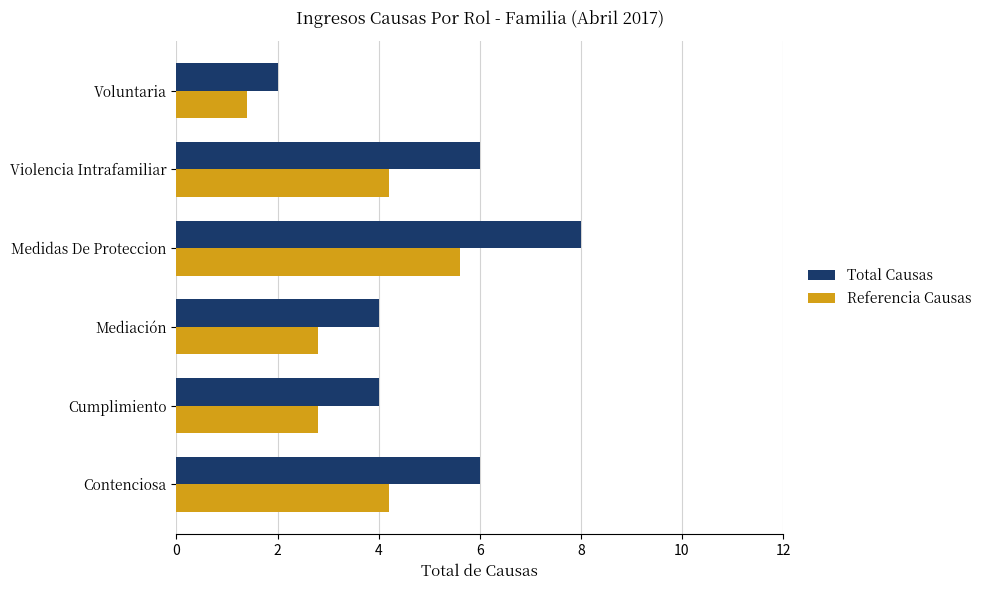

What is the sum of all Total Causas values?

30.0